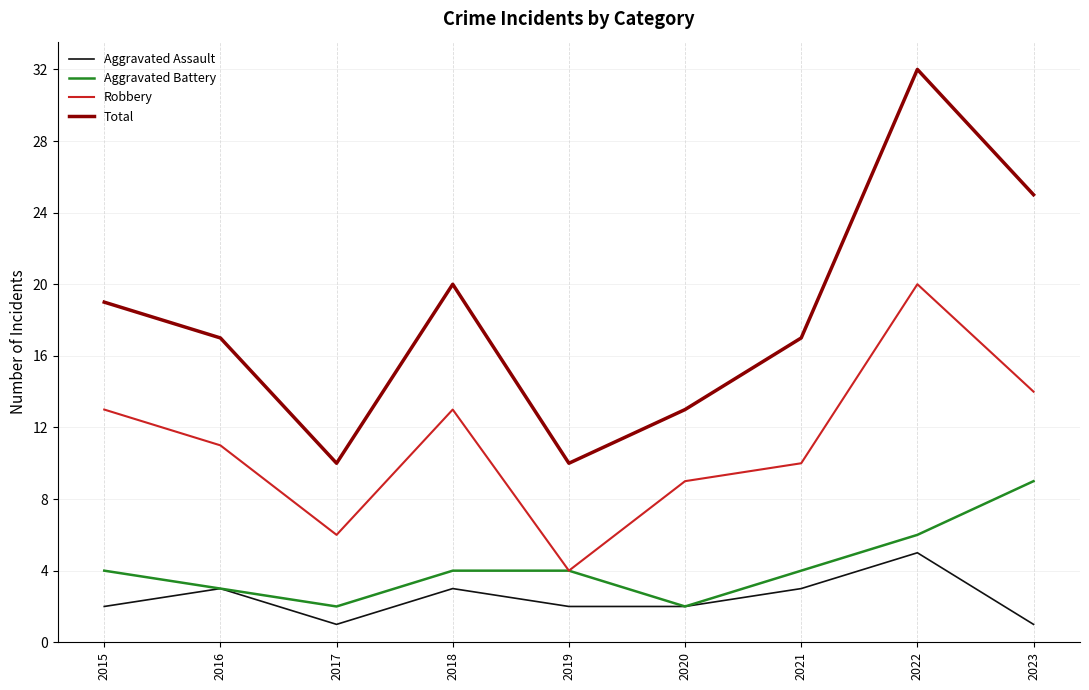

True or false: Total has a value of 11 at 2015.

False